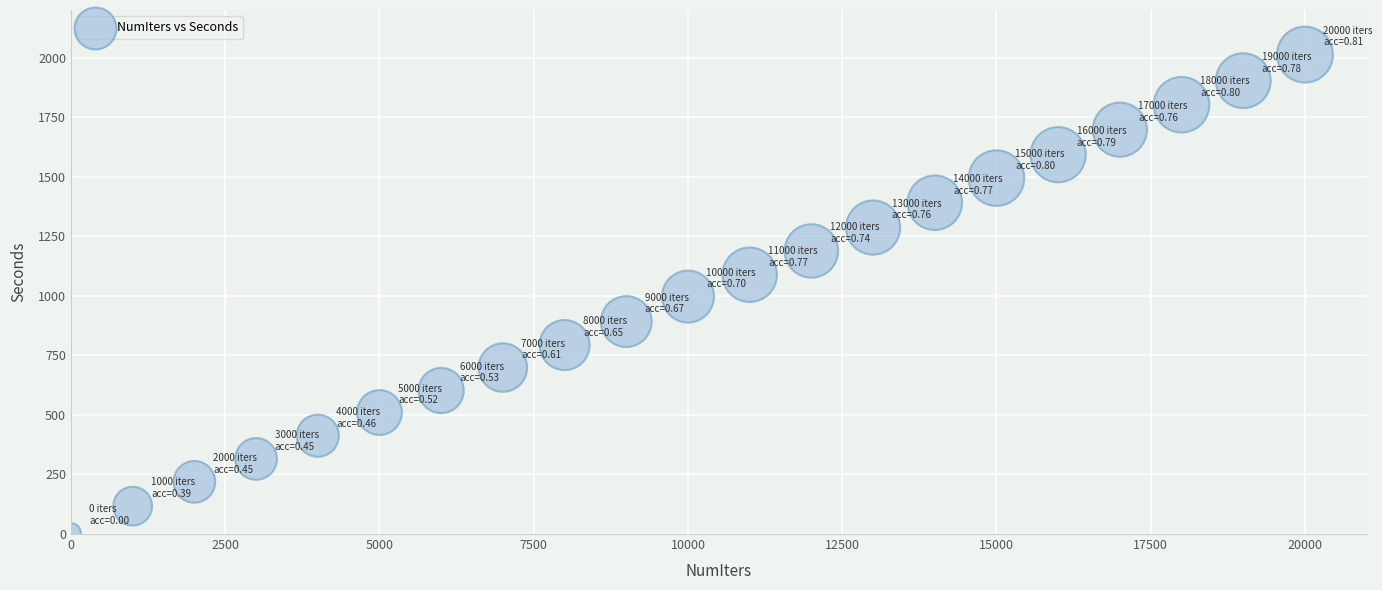

What is the range of X values (max minus min)?

20000.0